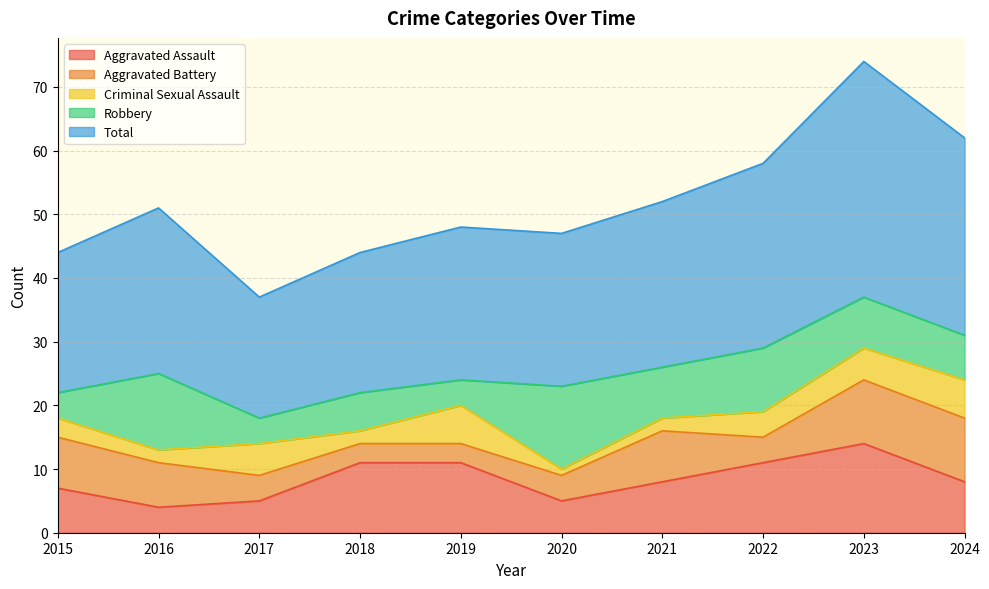

What is the sum of the Criminal Sexual Assault values at 2022 and 2017?

9